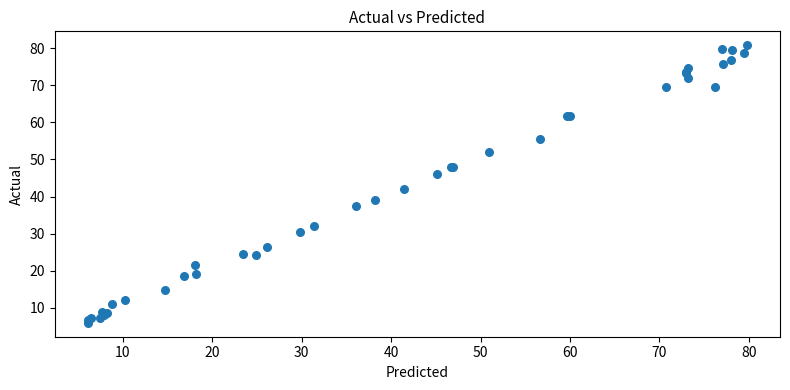

What Y value in the scatter plot is closest to 43?

42.0